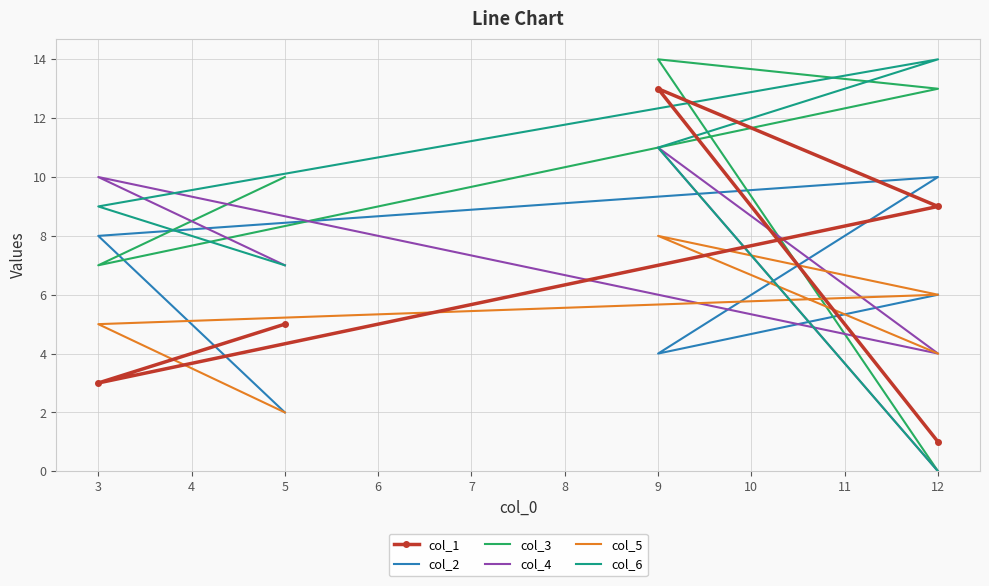

What is the difference between the second highest and minimum values in the col_1 series?

8